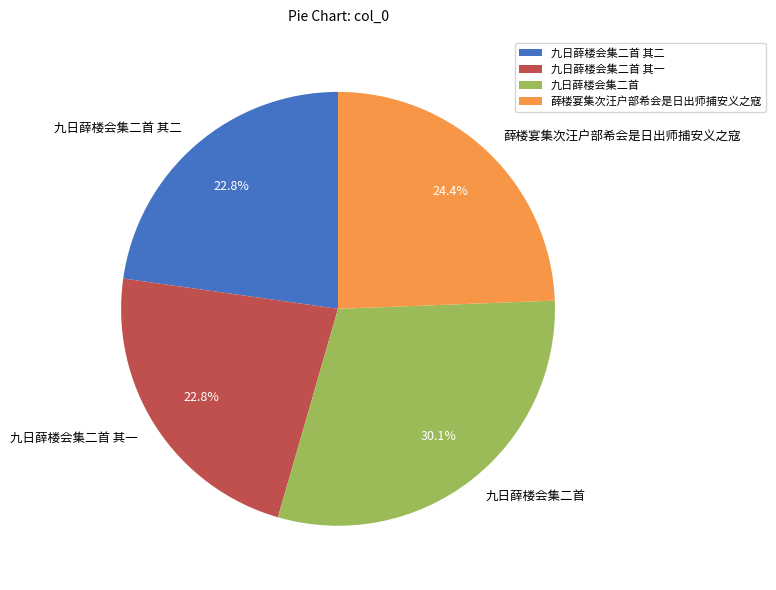

What is the largest slice in the pie chart?

九日薛楼会集二首